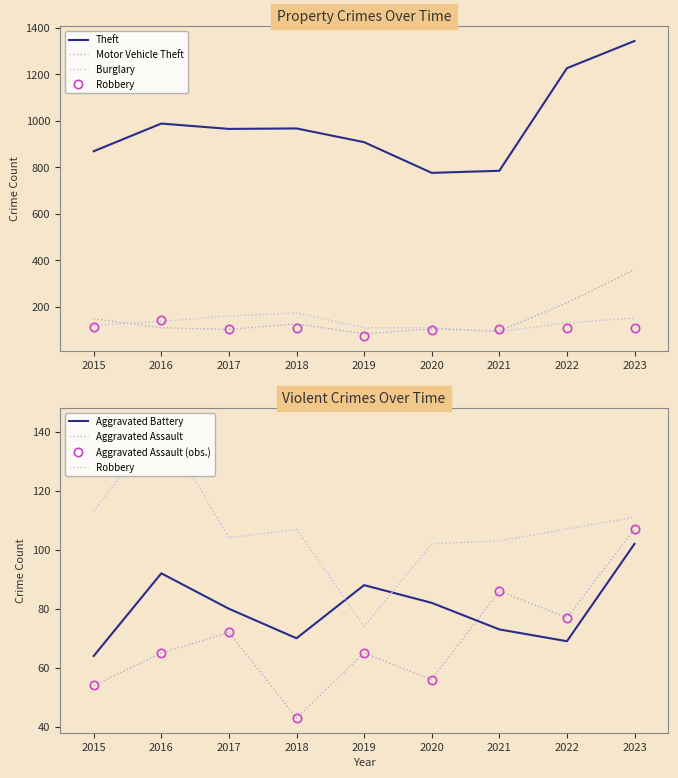

What is the difference between the maximum and second lowest values in the Aggravated Assault series?

53